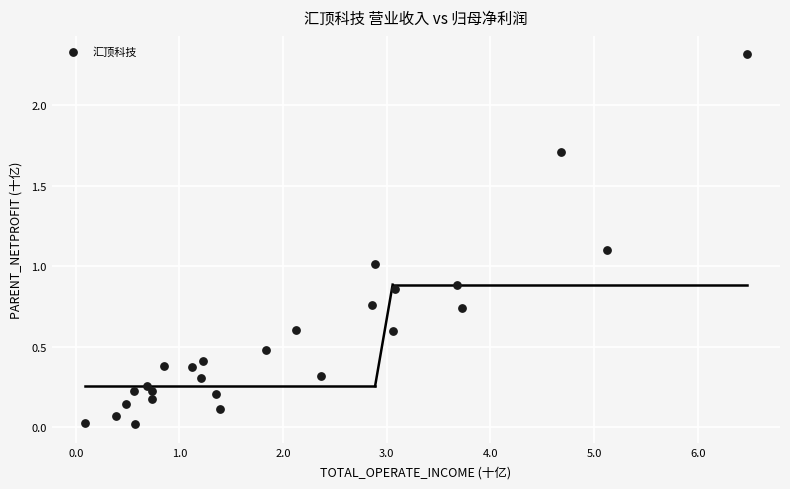

What is the range of X values (max minus min)?

6.4